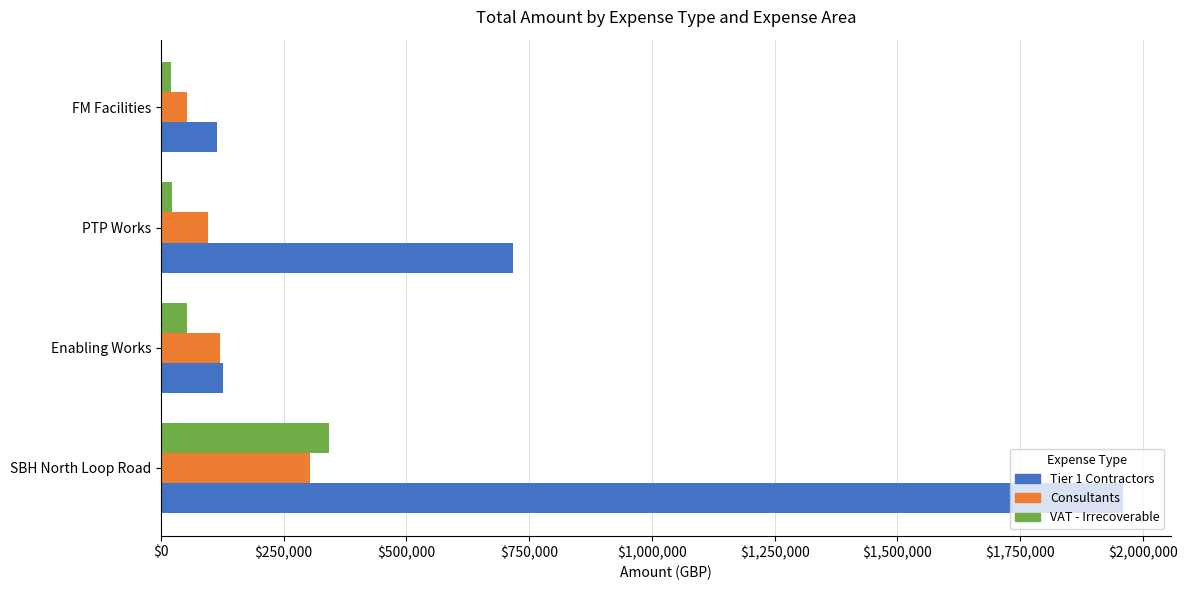

What is the average value of the VAT - Irrecoverable series?

109439.4